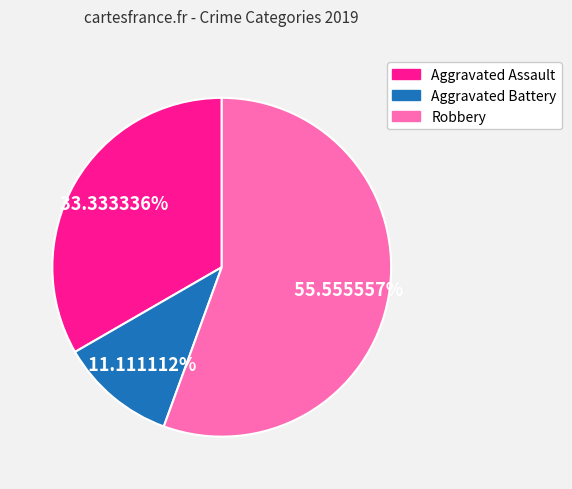

What is the ratio of the value at Robbery to the value at Aggravated Assault?

1.7